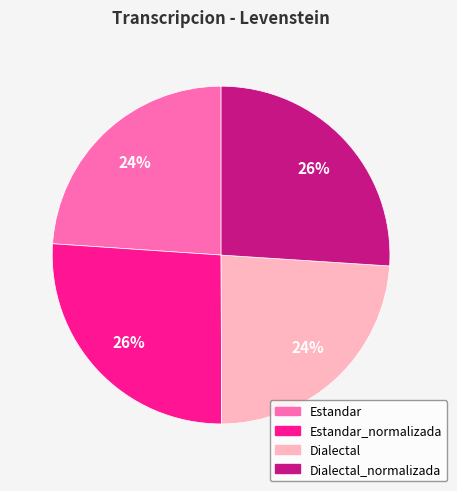

Is there a majority slice in this chart?

No